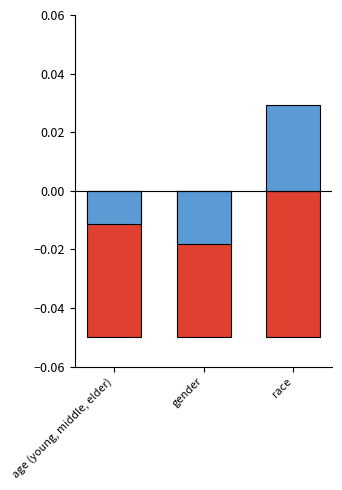

Does the chart contain stacked bars?

No